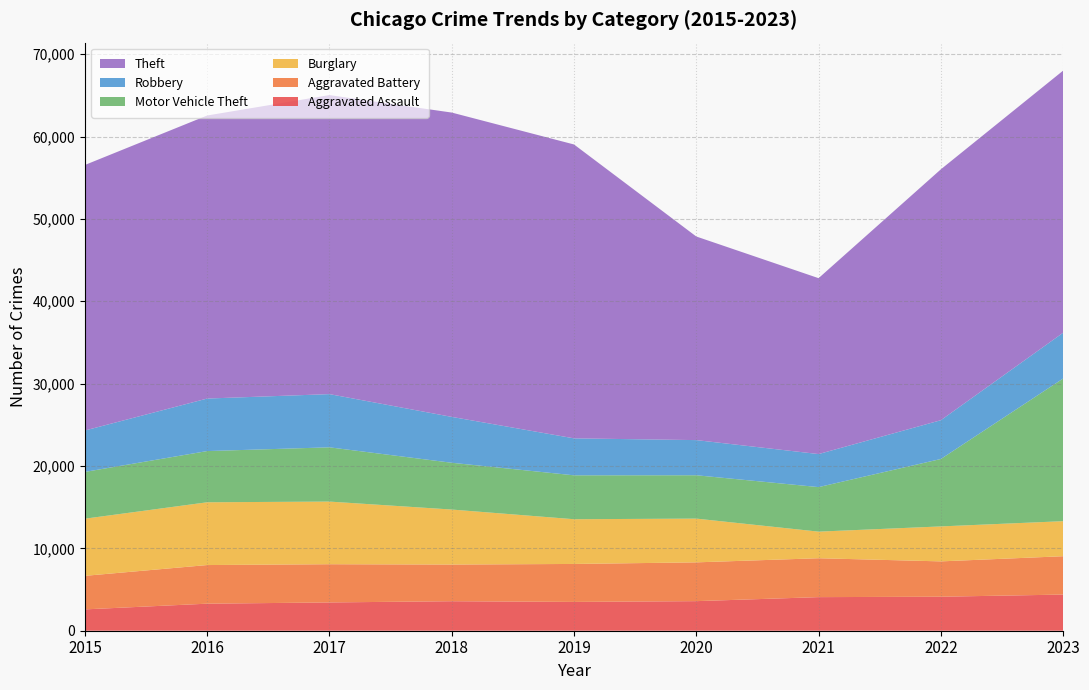

Reading right to left, what are all the values shown in this chart?

Aggravated Assault: 2023=4390	2022=4129	2021=4079	2020=3592	2019=3497	2018=3583	2017=3434	2016=3284	2015=2591
Aggravated Battery: 2023=4655	2022=4290	2021=4722	2020=4708	2019=4610	2018=4451	2017=4640	2016=4689	2015=4073
Burglary: 2023=4255	2022=4245	2021=3229	2020=5312	2019=5430	2018=6678	2017=7605	2016=7622	2015=6938
Motor Vehicle Theft: 2023=17320	2022=8187	2021=5407	2020=5264	2019=5331	2018=5680	2017=6588	2016=6217	2015=5680
Robbery: 2023=5557	2022=4707	2021=4011	2020=4267	2019=4488	2018=5570	2017=6459	2016=6376	2015=5027
Theft: 2023=31823	2022=30459	2021=21356	2020=24719	2019=35680	2018=36948	2017=36308	2016=34367	2015=32238